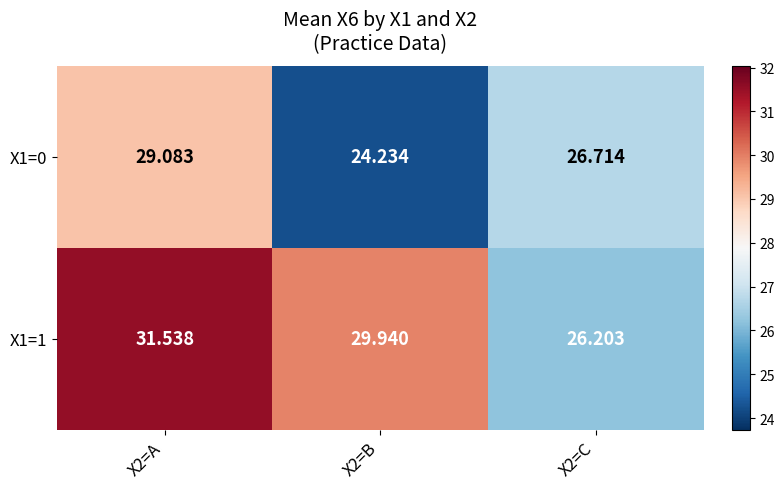

Between X2=A and X2=B, which series saw the biggest shift?

X1=0